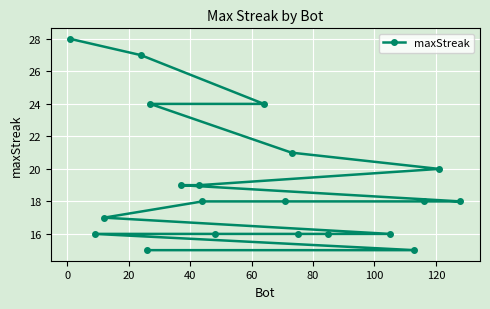

What is the value of the 4th point from the left?

27